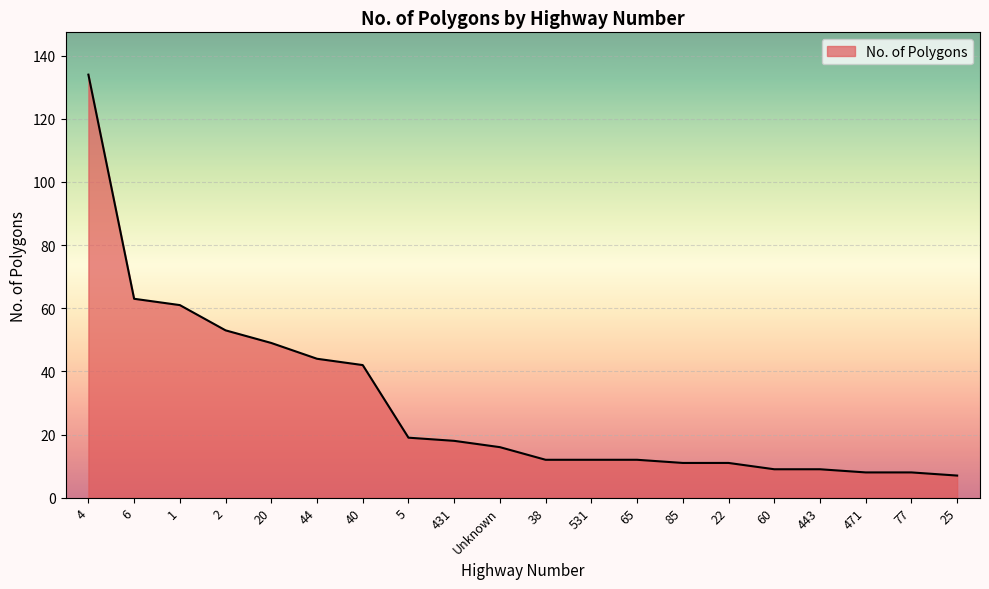

The chart shows a value of 12 at 531. True or false?

True